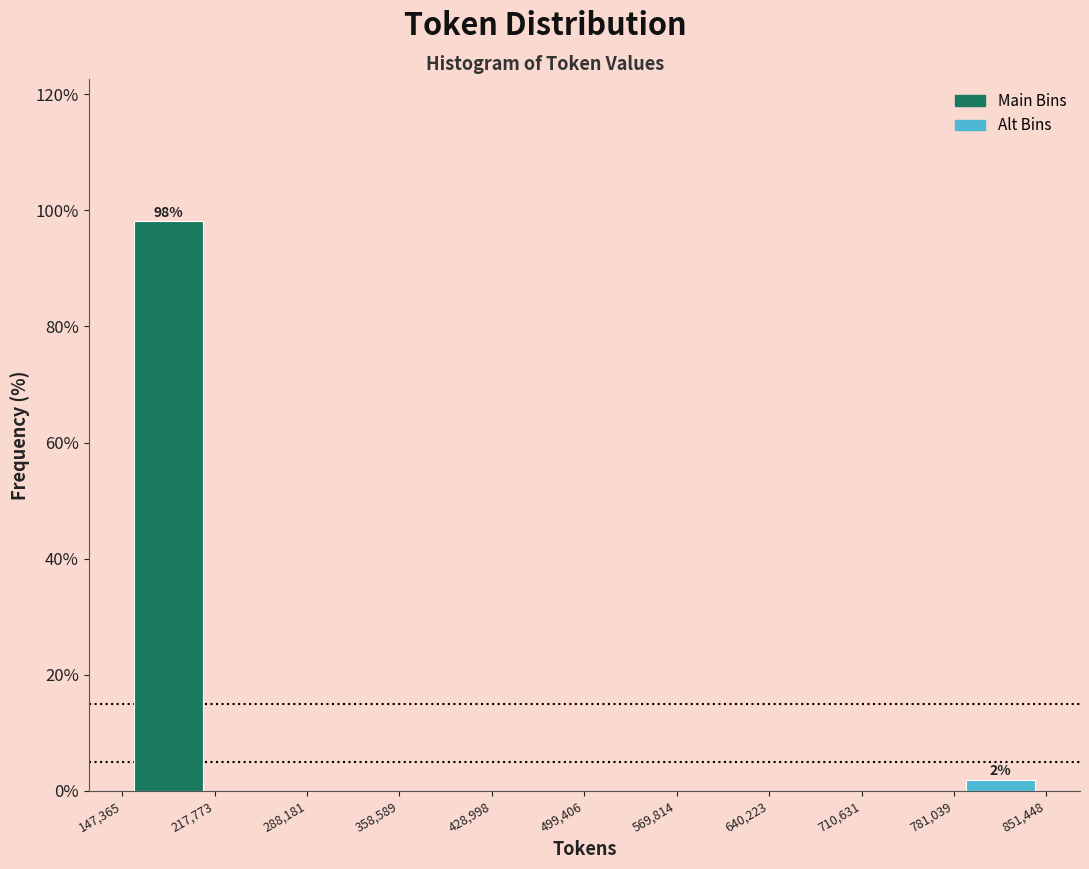

Over which range of the x-axis is the bar tallest?

147,365 to 217,773